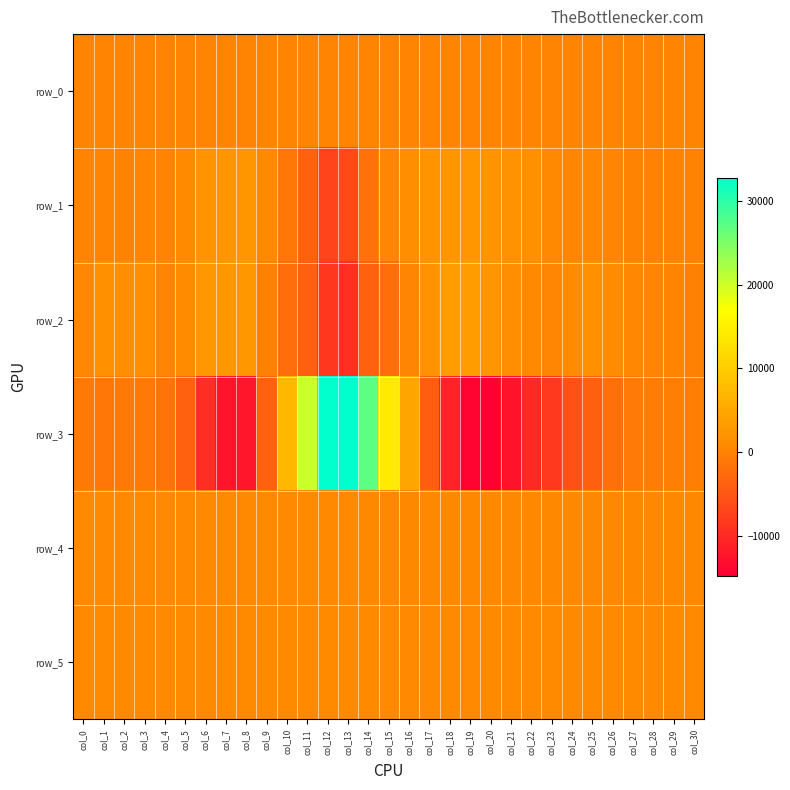

How many data points in row_5 are less than 852?

15